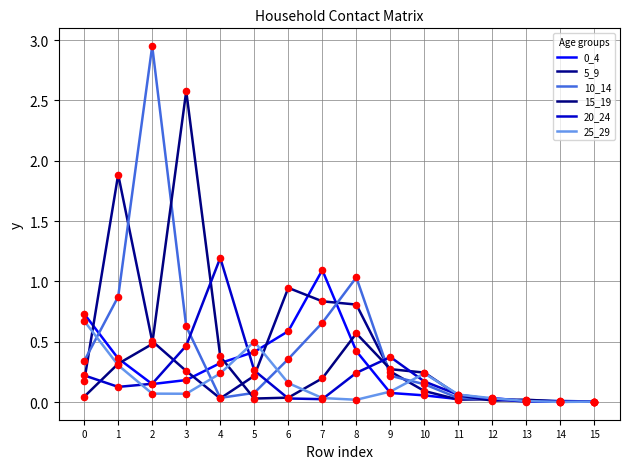

Is this an area chart (filled region under the line)?

No